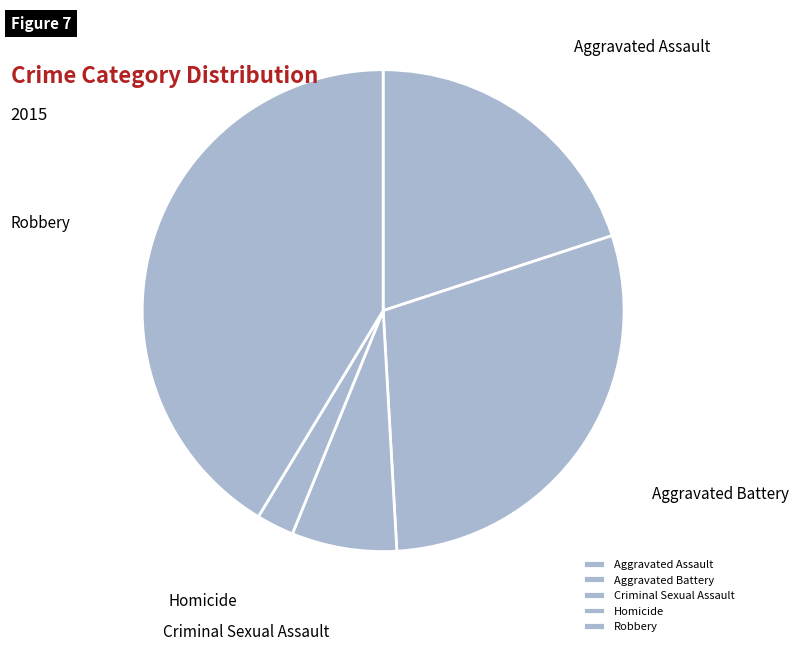

Which category has the biggest portion of the pie?

Robbery